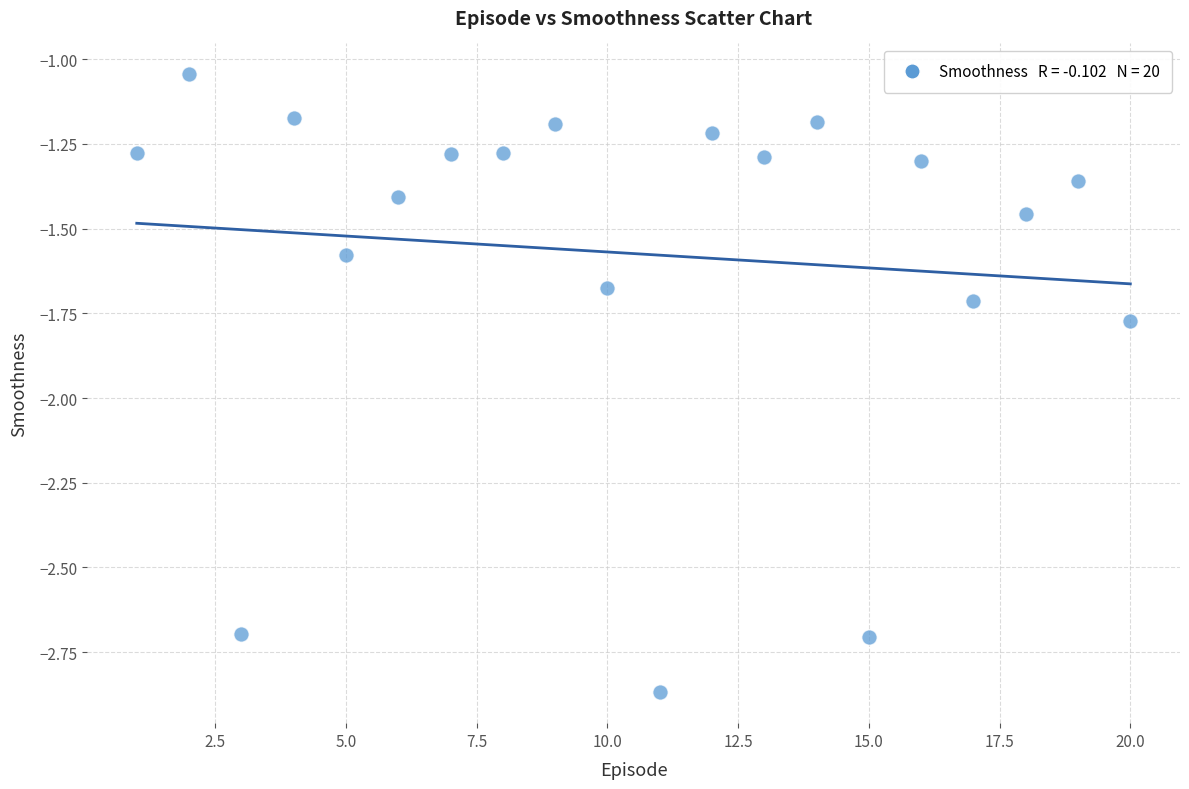

What is the range of X values (max minus min)?

19.0